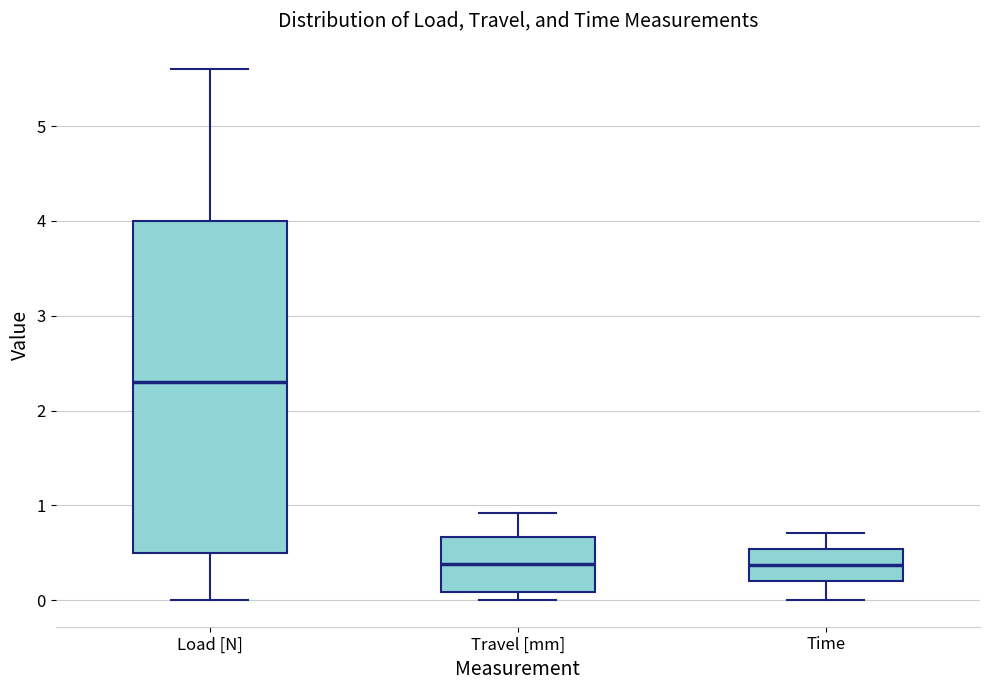

Where does the lower whisker of the box for Time end on the y-axis? The values are not printed on the chart, so give them approximately, as read against the axis.

0.0